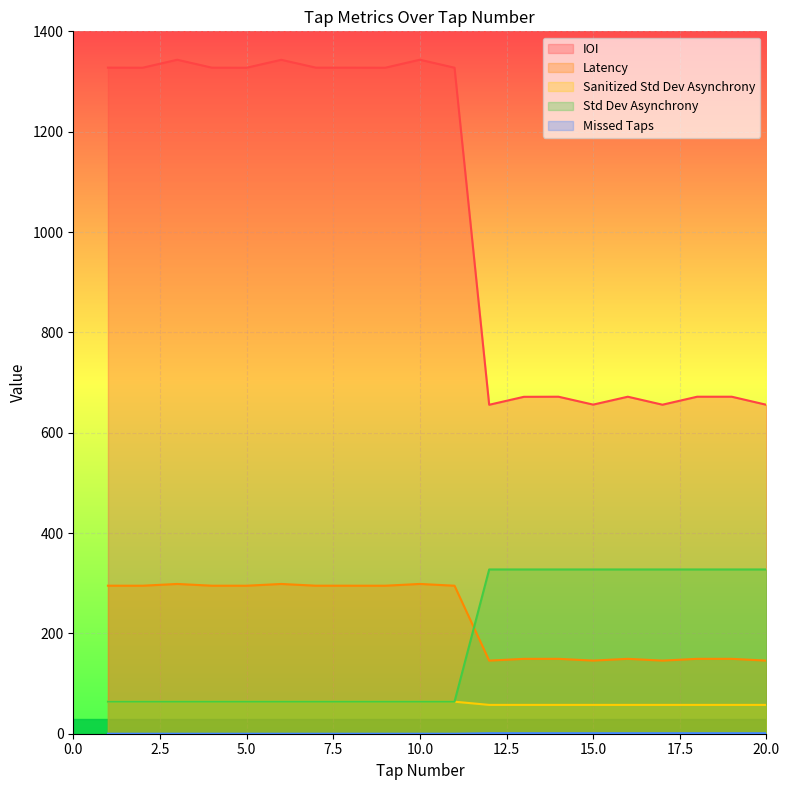

Between 13 and 20, which is larger?

13